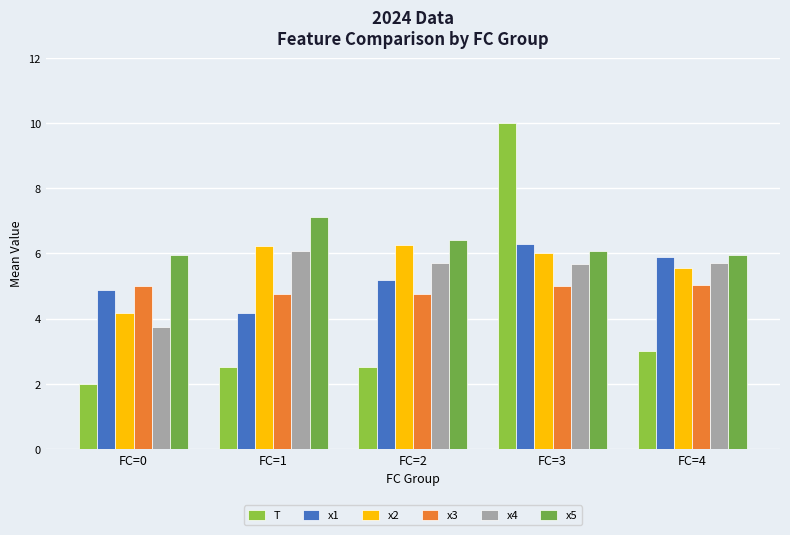

What is the minimum value shown in the chart?

2.0